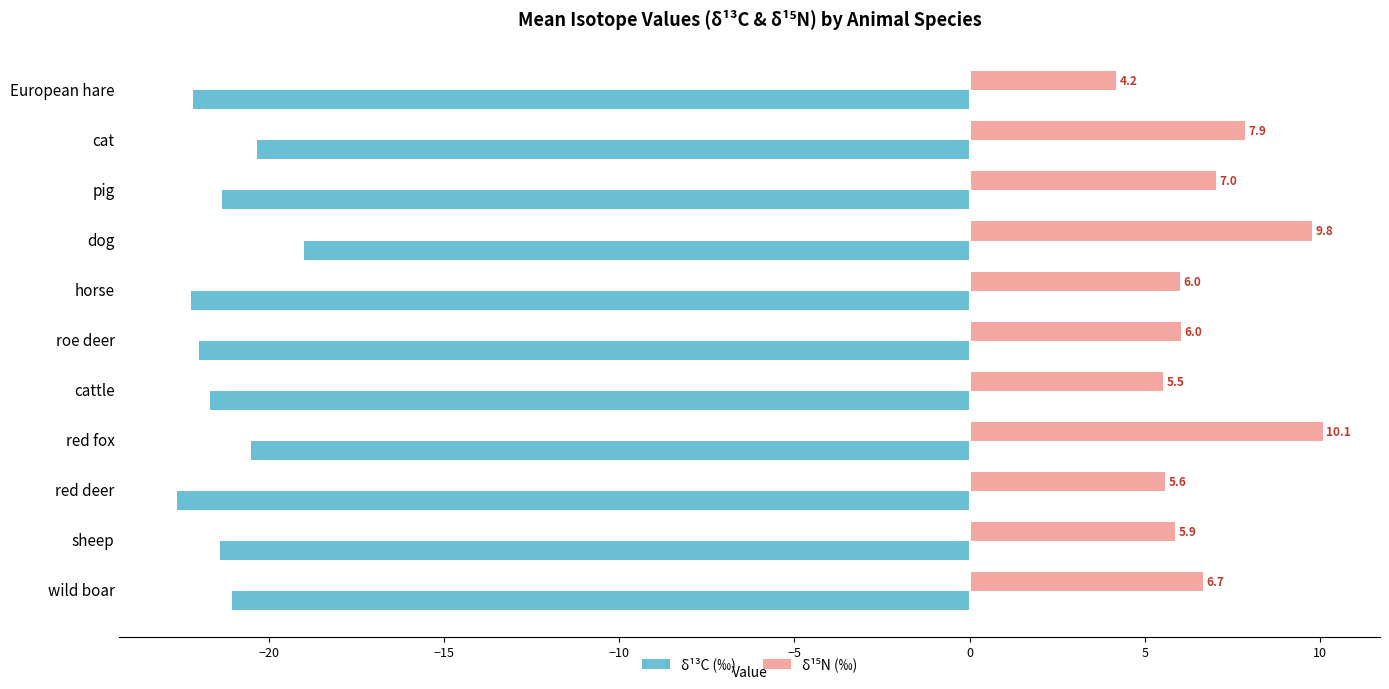

What is the average value of the δ¹³C (‰) series?

-21.3